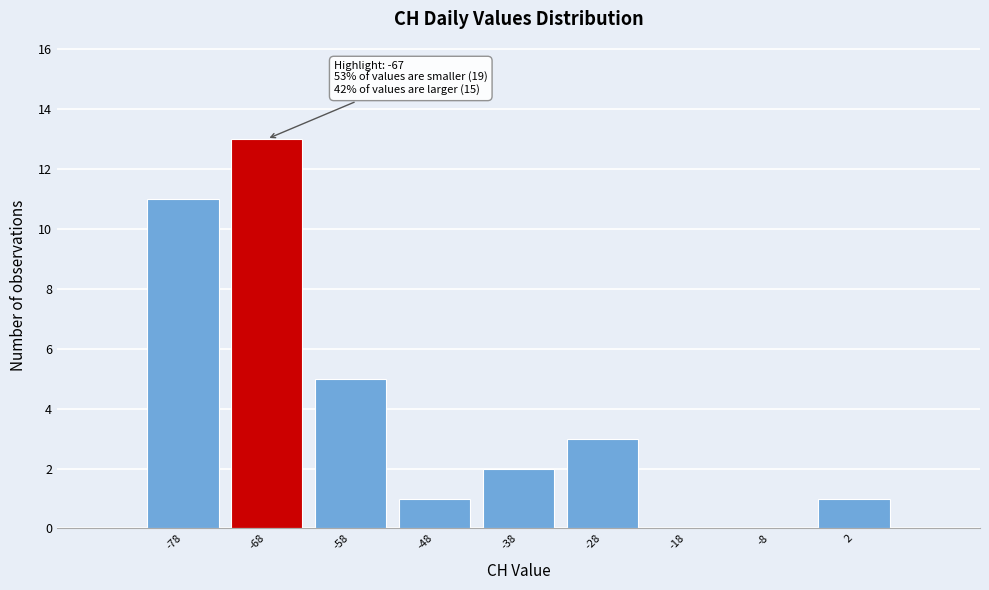

Which range on the x-axis has the tallest bar?

-73 to -63